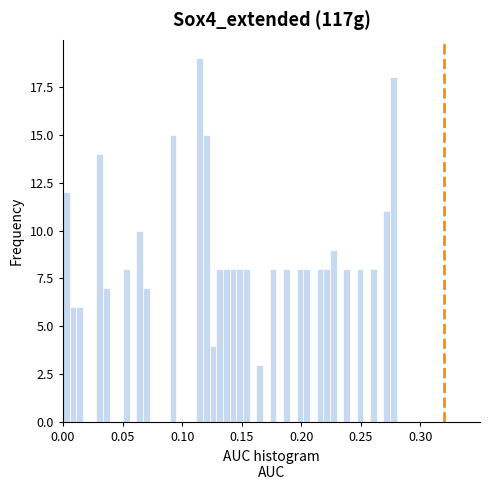

Around what value on the x-axis is the tallest bar? Give the approximate position of its centre, as read against the axis.

0.115